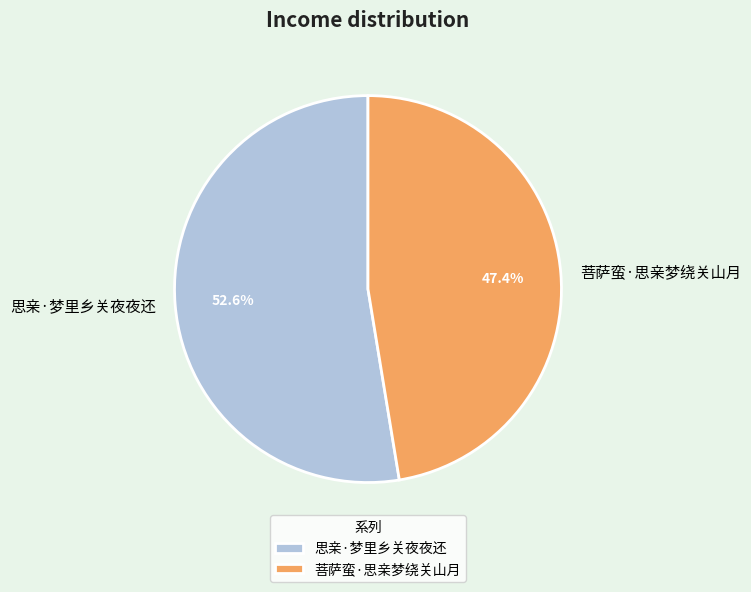

What is the majority slice?

思亲·梦里乡关夜夜还